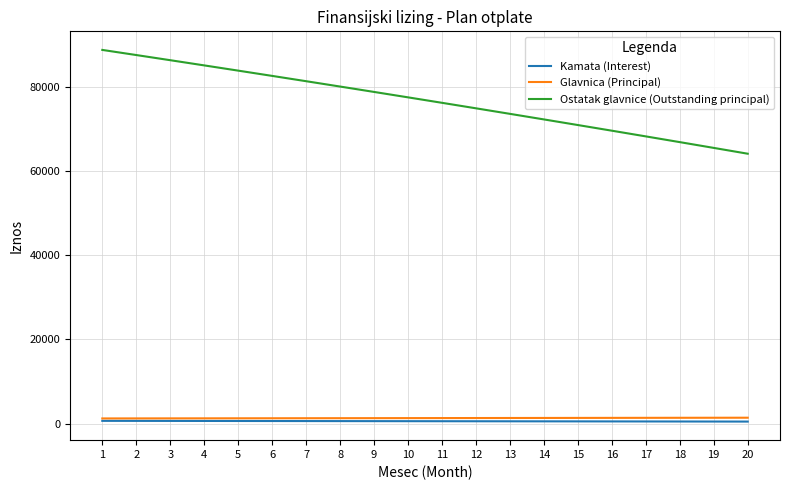

Between 5 and 18, which series saw the biggest shift?

Ostatak glavnice (Outstanding principal)